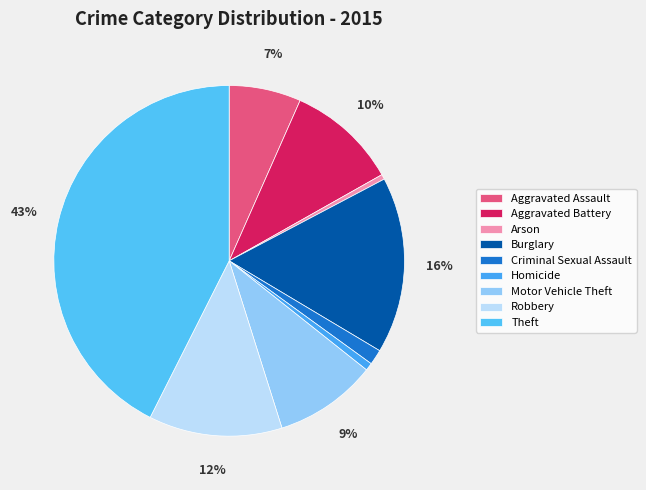

To the nearest percent, what is the combined percentage of Burglary and Theft?

59%